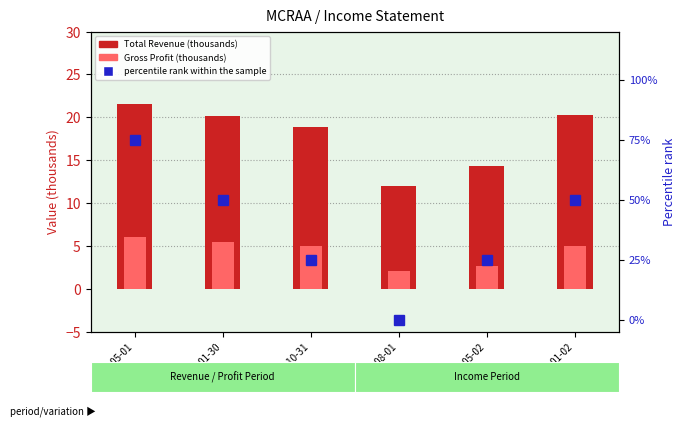

Rank the series at 2021-05-01 from lowest to highest value.

Gross Profit (thousands), Total Revenue (thousands), percentile rank within the sample